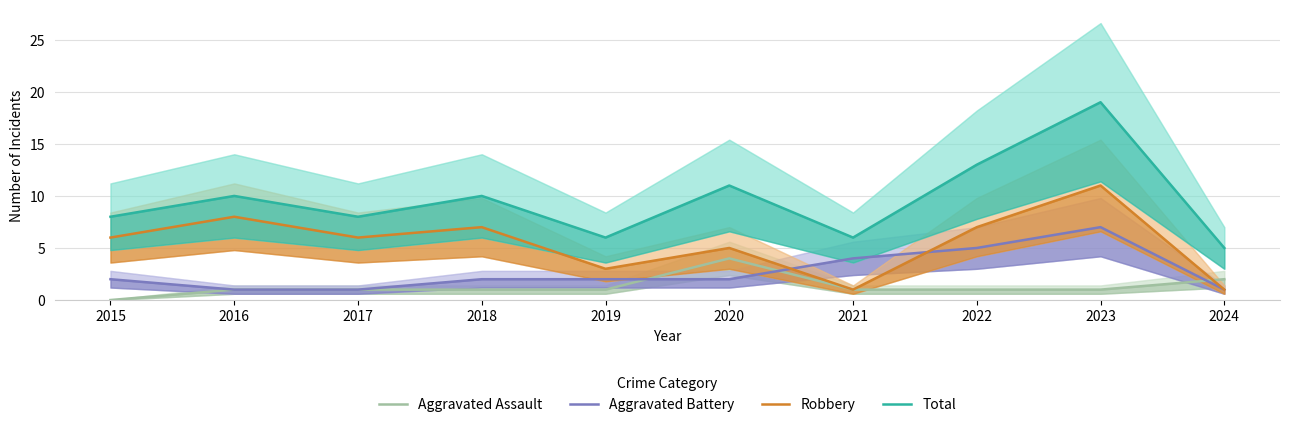

Between 2015 and 2019, which series saw the biggest shift?

Robbery